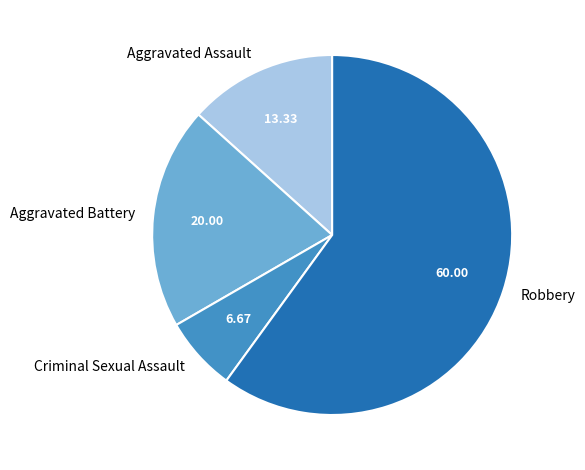

Is there a majority slice in this chart?

Yes